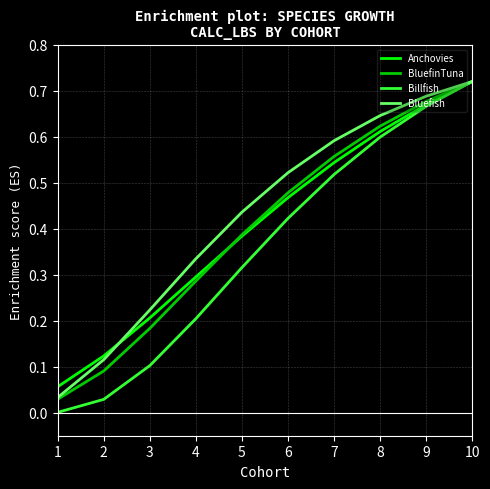

Between 4 and 5, which series saw the biggest shift?

Billfish